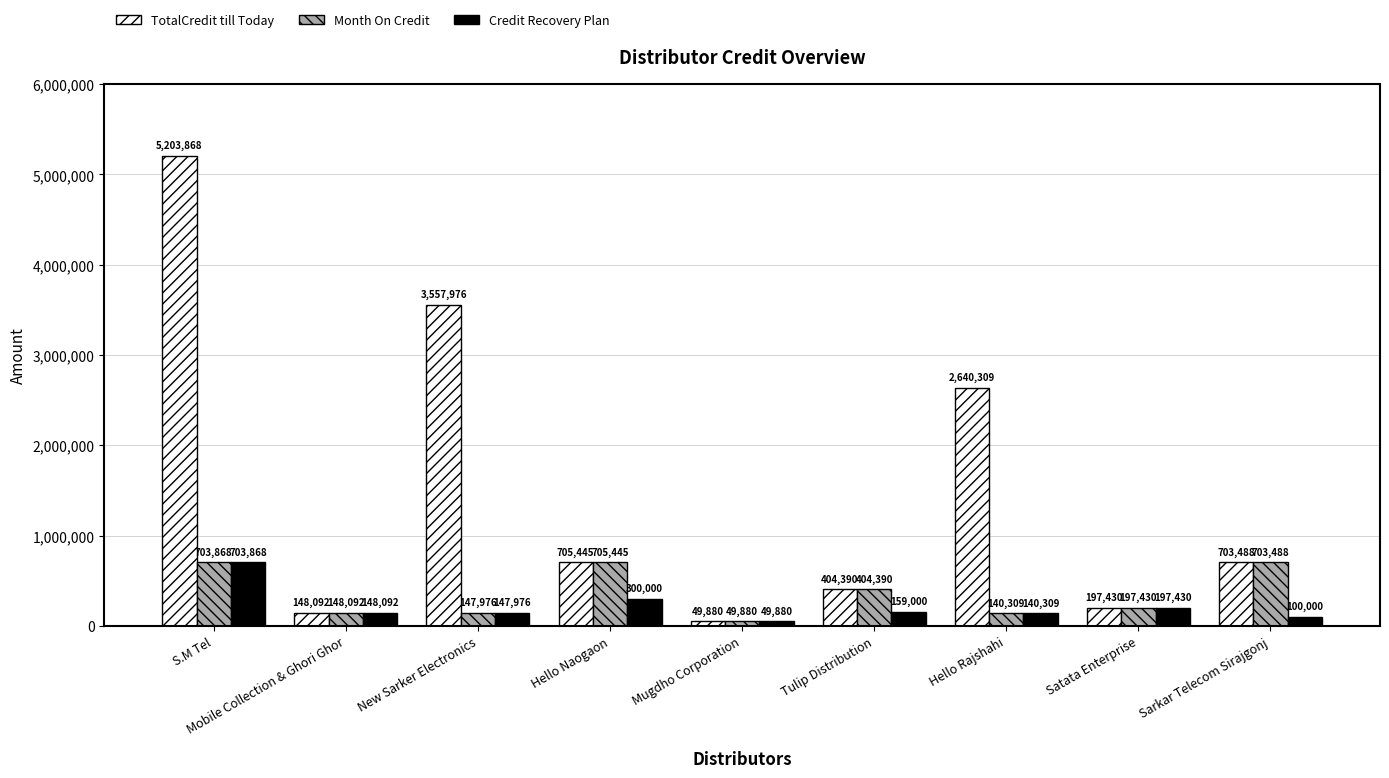

How many bars are there in each group?

3